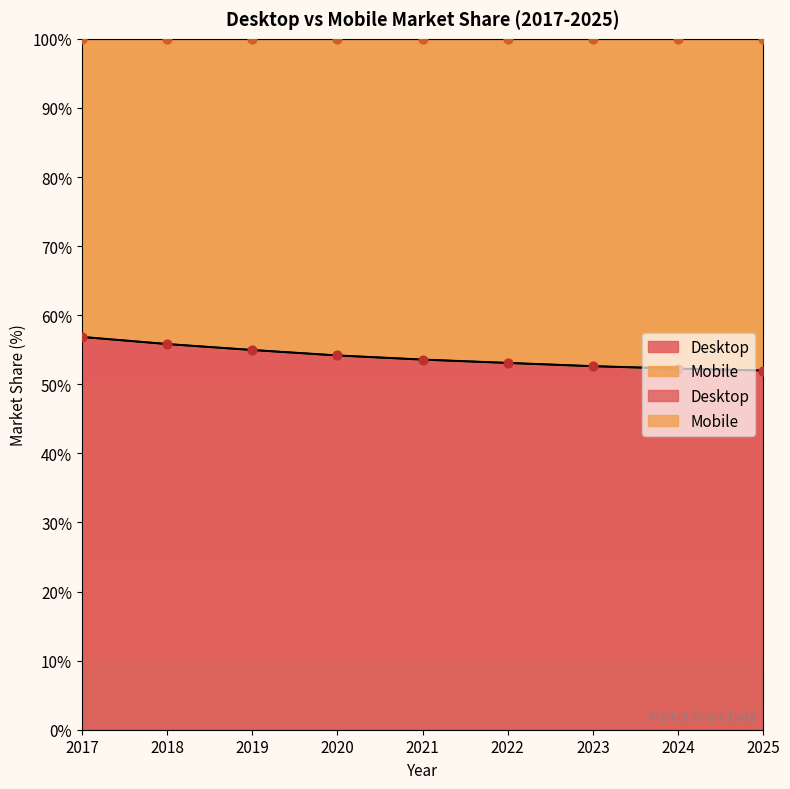

Which series contains the highest Y value?

Desktop